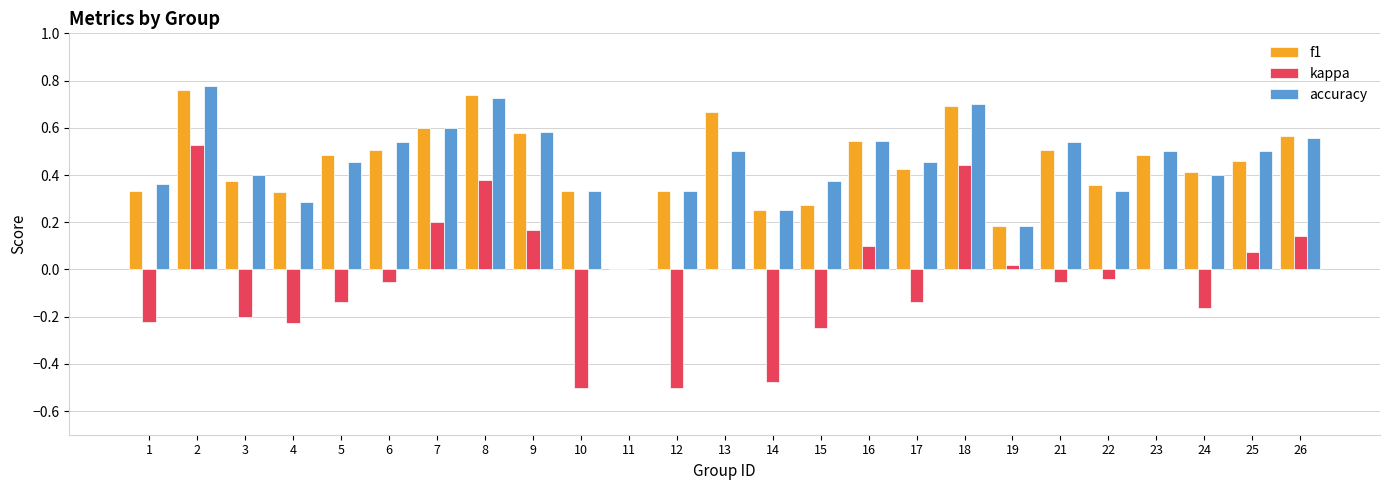

Which series changed the most between 4 and 25?

kappa